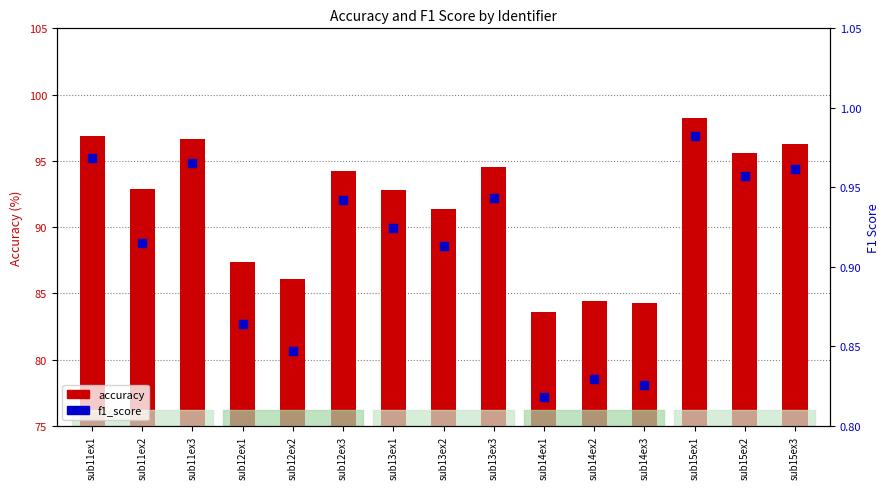

Which series has the largest total across all categories?

accuracy